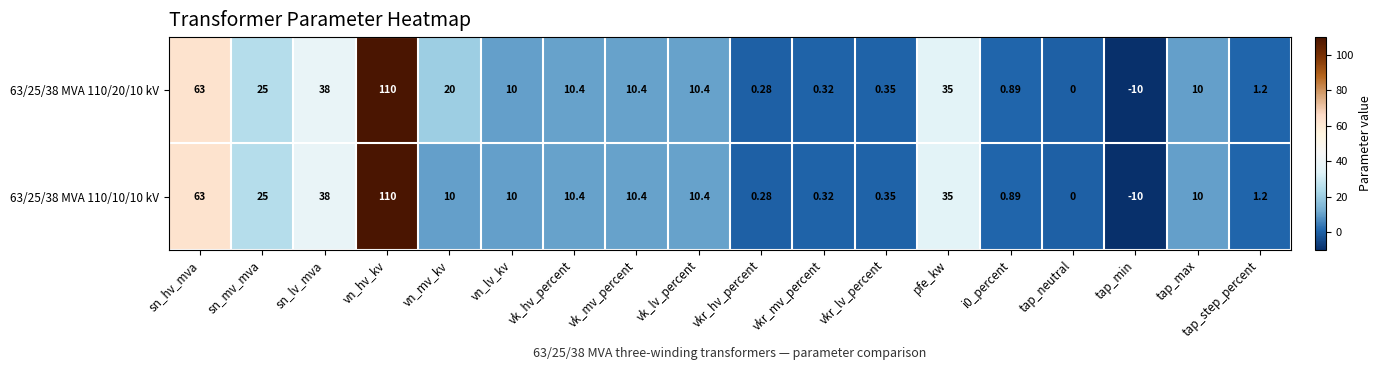

How many distinct data groups are displayed?

2